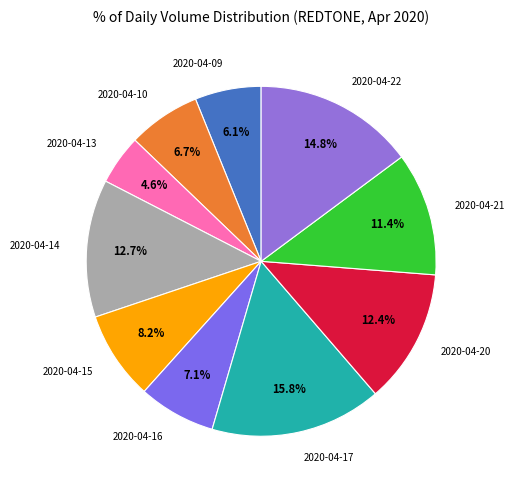

To the nearest percent, what is the average slice percentage?

10%